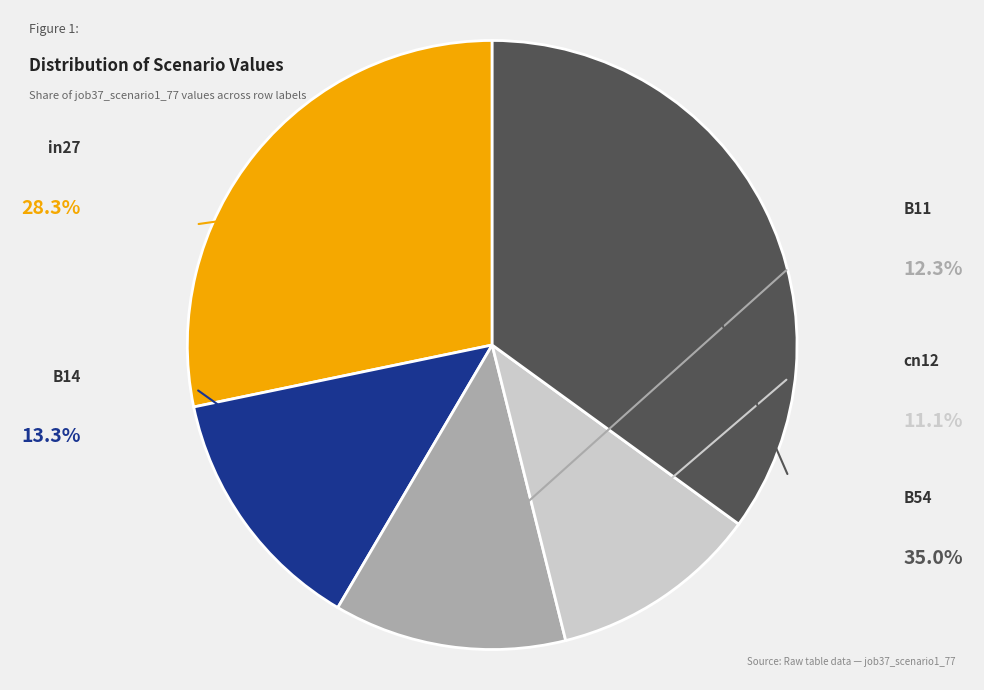

Does any single category account for the majority?

No